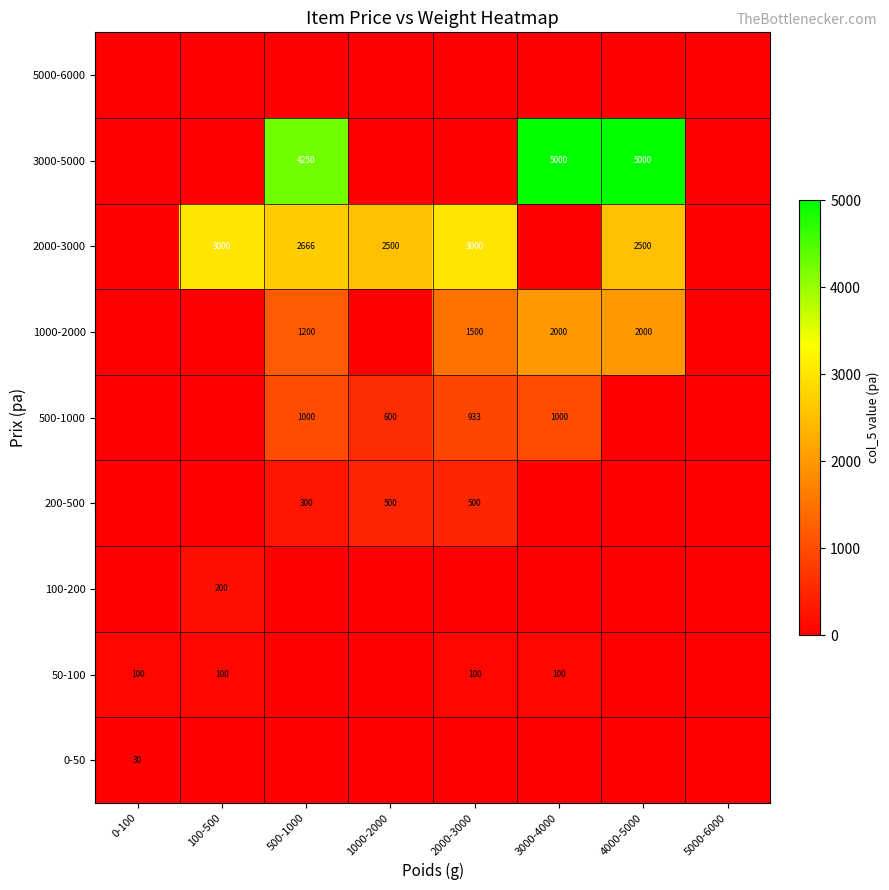

Which category has the highest value across all series?

3000-4000